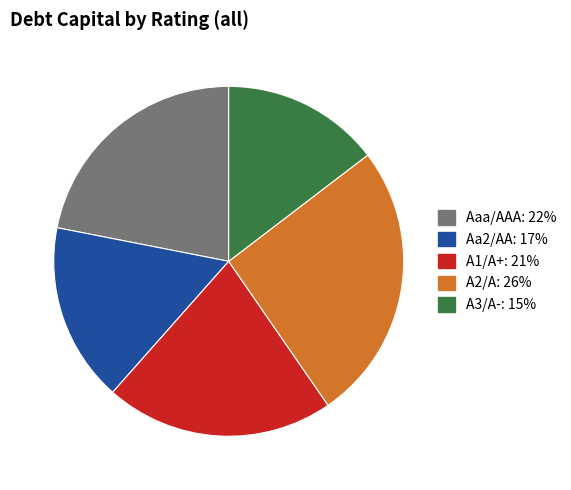

Does Aaa/AAA represent more than half of the total?

No